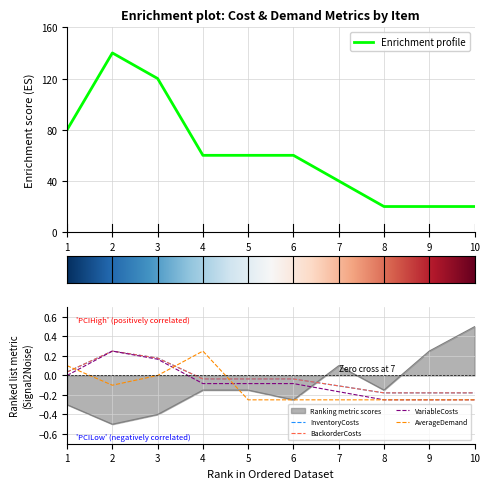

Where is BackorderCosts nearest to the value 0?

1